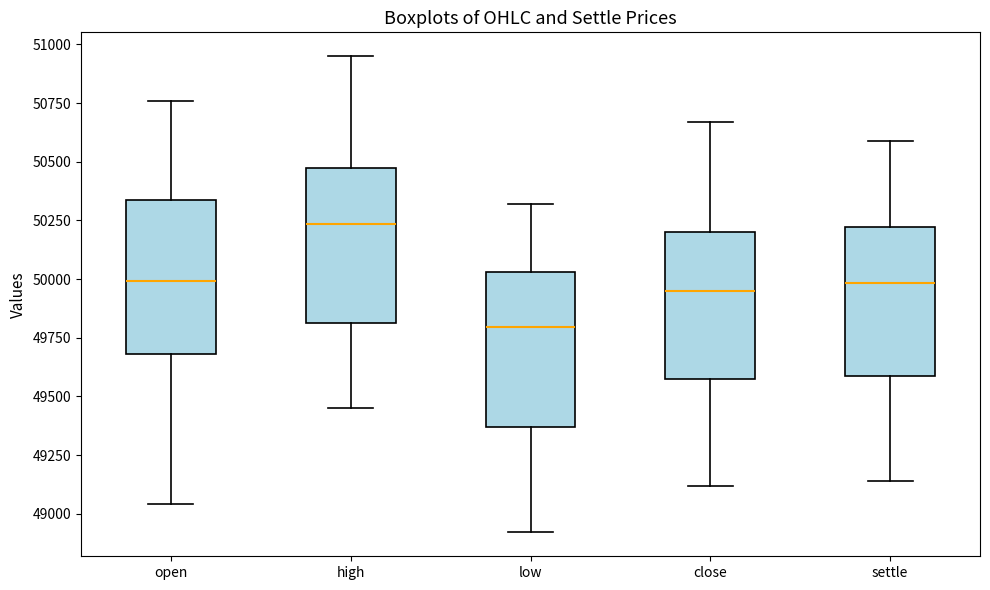

Which box's median line is the highest?

high